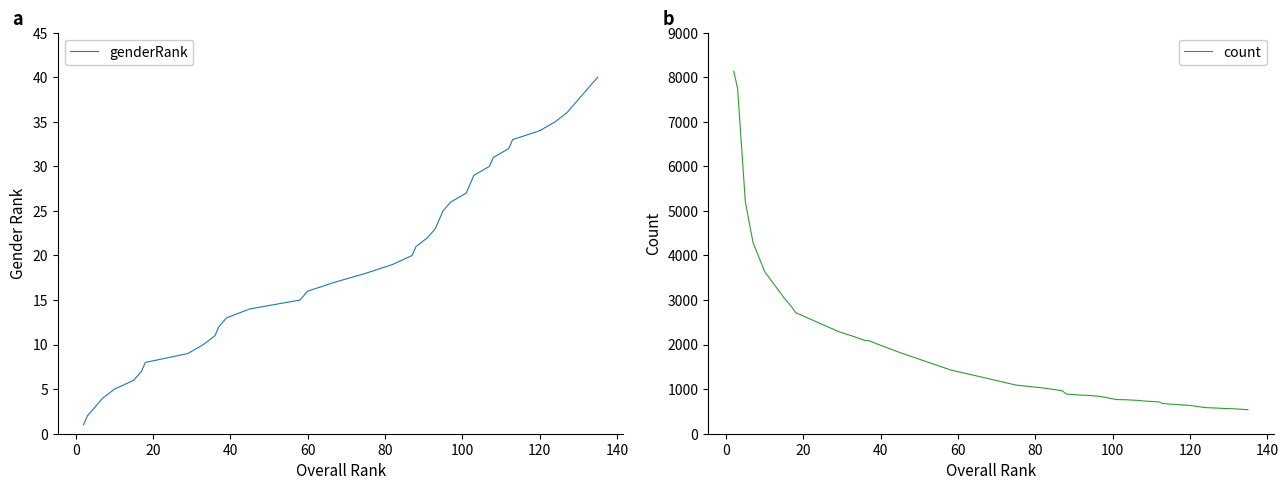

What is the highest value of the count series?

8138